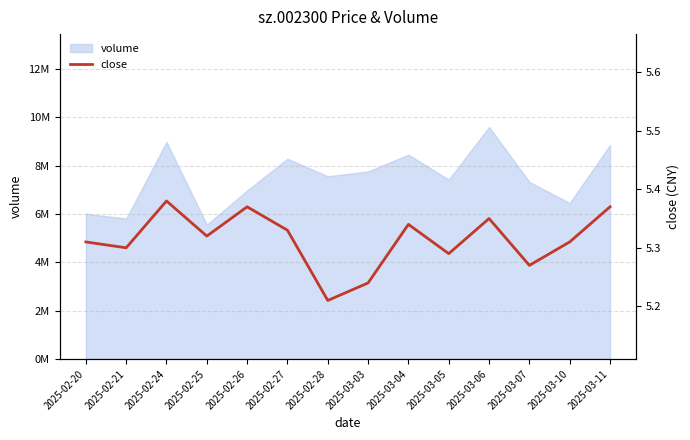

Reading right to left, list all the values displayed in this chart.

5.4	5.3	5.3	5.3	5.3	5.3	5.2	5.2	5.3	5.4	5.3	5.4	5.3	5.3